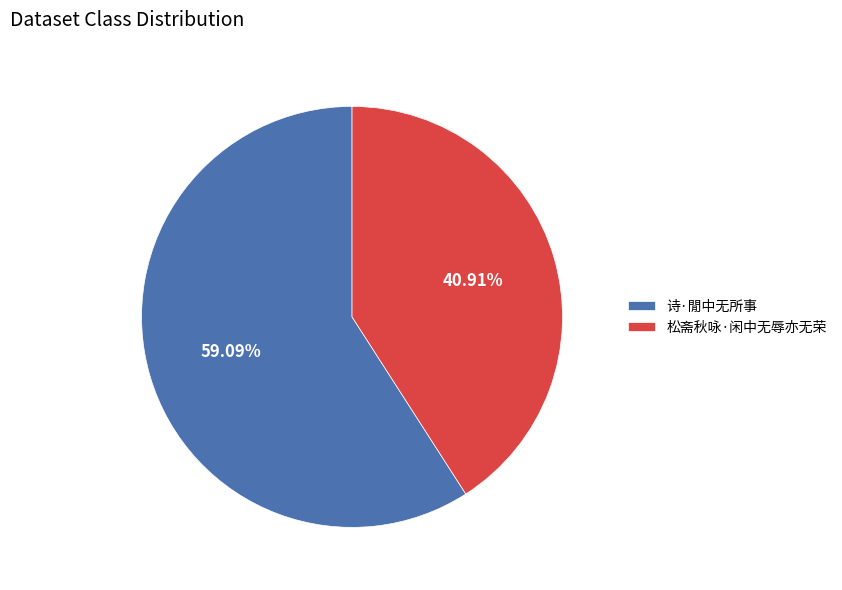

Which has a higher value, 诗·閒中无所事 or 松斋秋咏·闲中无辱亦无荣?

诗·閒中无所事